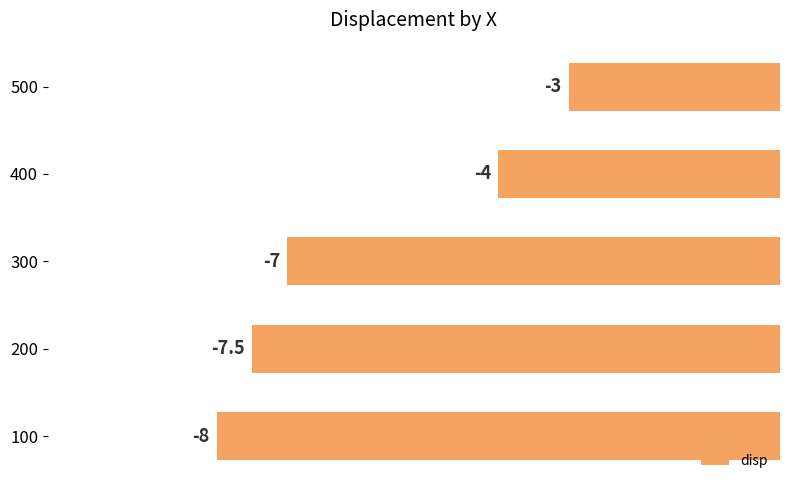

The value at 300 is -7.0. True or false?

True